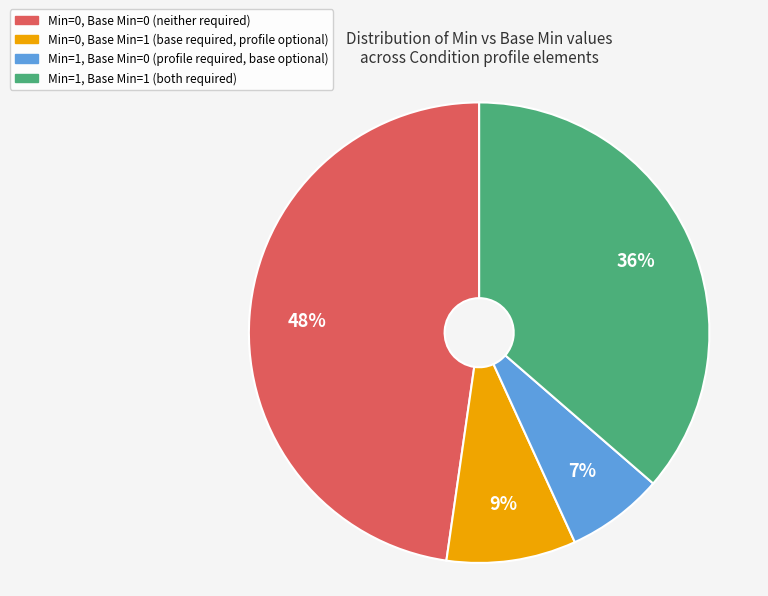

The Min=1, Base Min=0 (profile required, base optional) slice represents 7% of the pie. True or false?

True